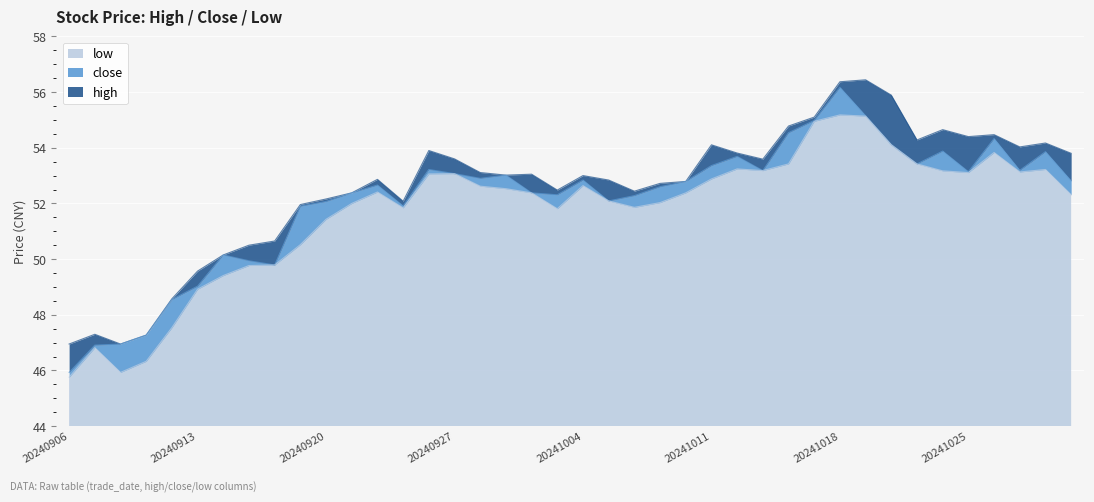

True or false: close and high cross at least once.

False